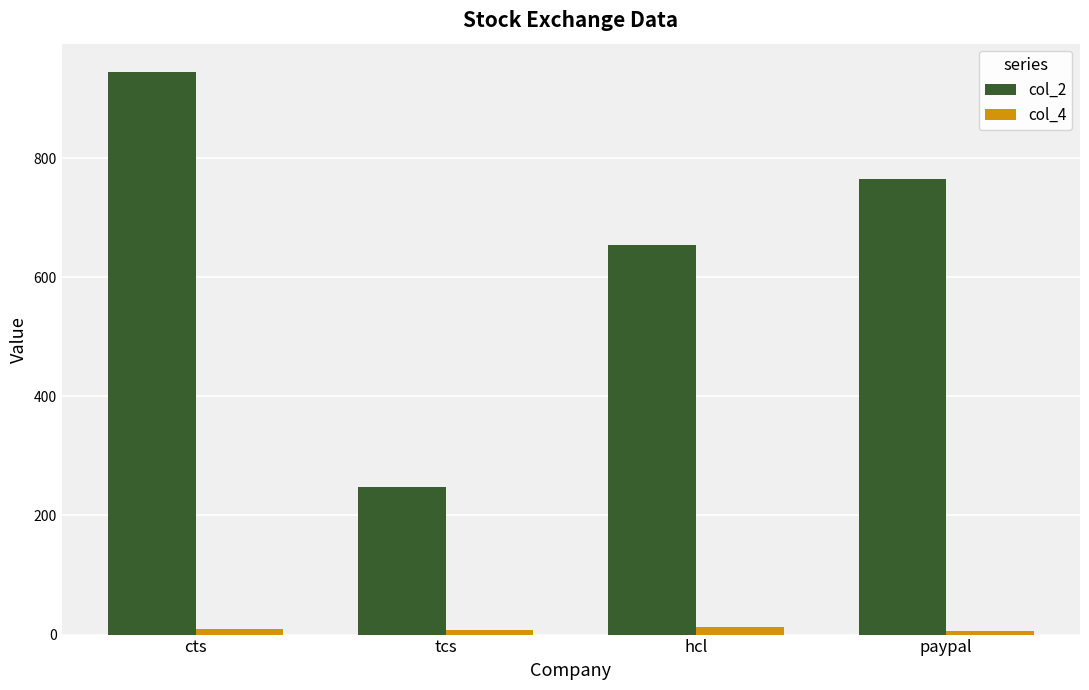

Which series has the largest total across all categories?

col_2